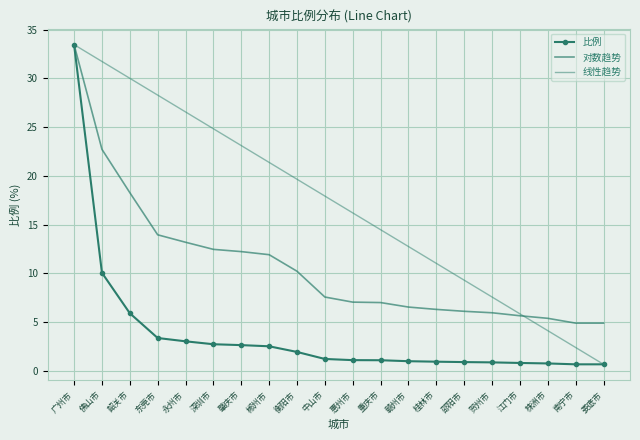

What is the sum of the 比例 values at 中山市 and 衡阳市?

3.2